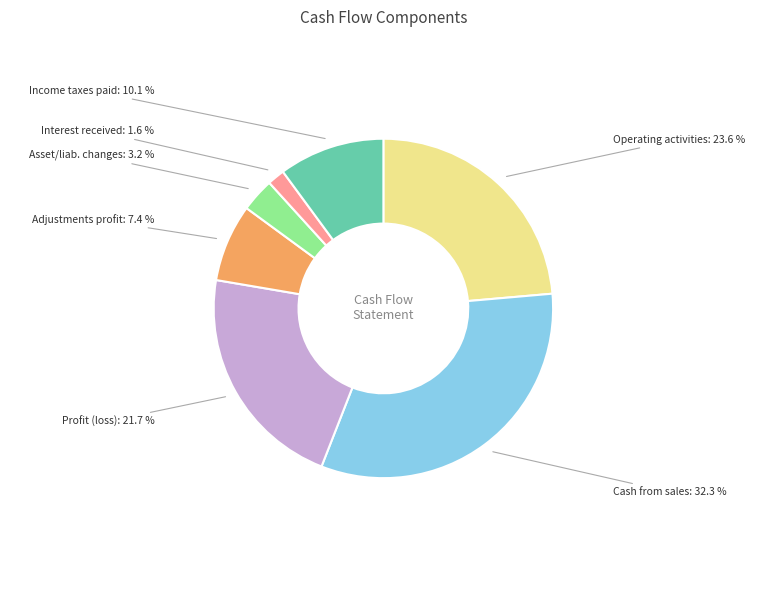

Is there a majority slice in this chart?

No